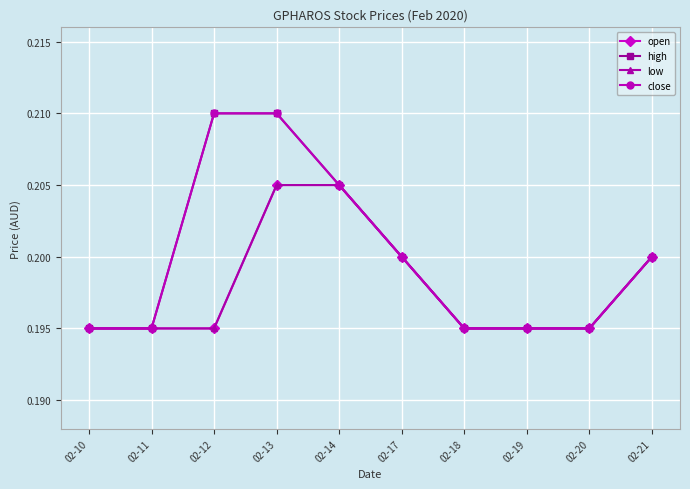

Reading right to left, extract all data points from this chart.

open: 02-21=0.2	02-20=0.2	02-19=0.2	02-18=0.2	02-17=0.2	02-14=0.2	02-13=0.2	02-12=0.2	02-11=0.2	02-10=0.2
high: 02-21=0.2	02-20=0.2	02-19=0.2	02-18=0.2	02-17=0.2	02-14=0.2	02-13=0.2	02-12=0.2	02-11=0.2	02-10=0.2
low: 02-21=0.2	02-20=0.2	02-19=0.2	02-18=0.2	02-17=0.2	02-14=0.2	02-13=0.2	02-12=0.2	02-11=0.2	02-10=0.2
close: 02-21=0.2	02-20=0.2	02-19=0.2	02-18=0.2	02-17=0.2	02-14=0.2	02-13=0.2	02-12=0.2	02-11=0.2	02-10=0.2